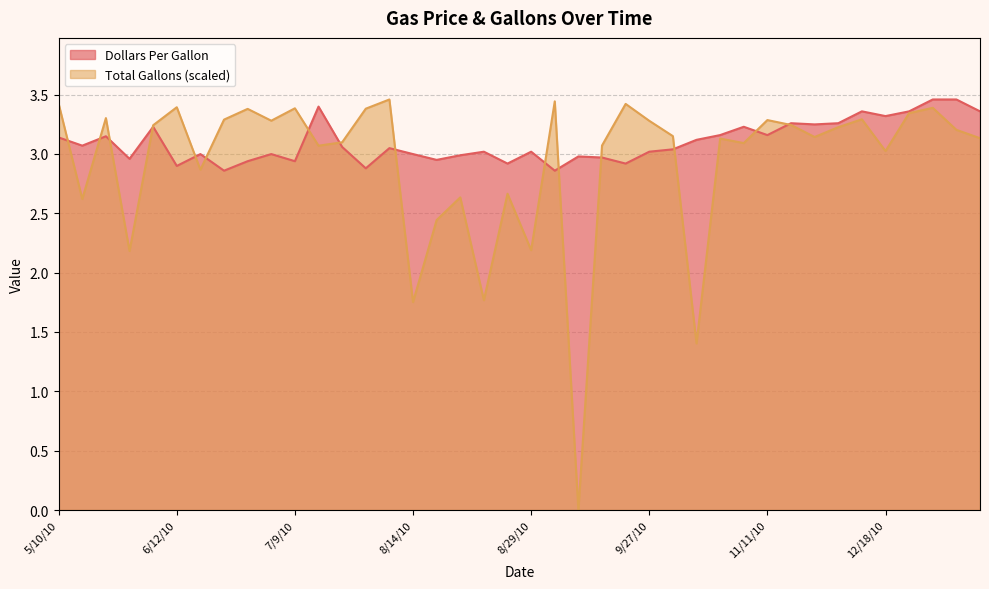

How many lines are shown in the chart?

2